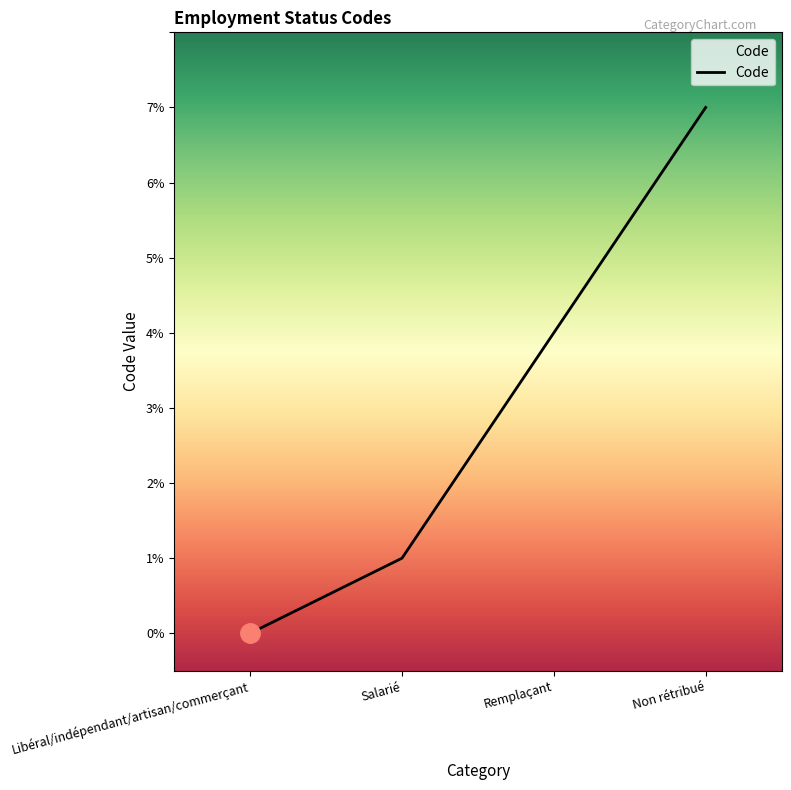

Reading left to right, list all the values displayed in this chart.

0	1	4	7